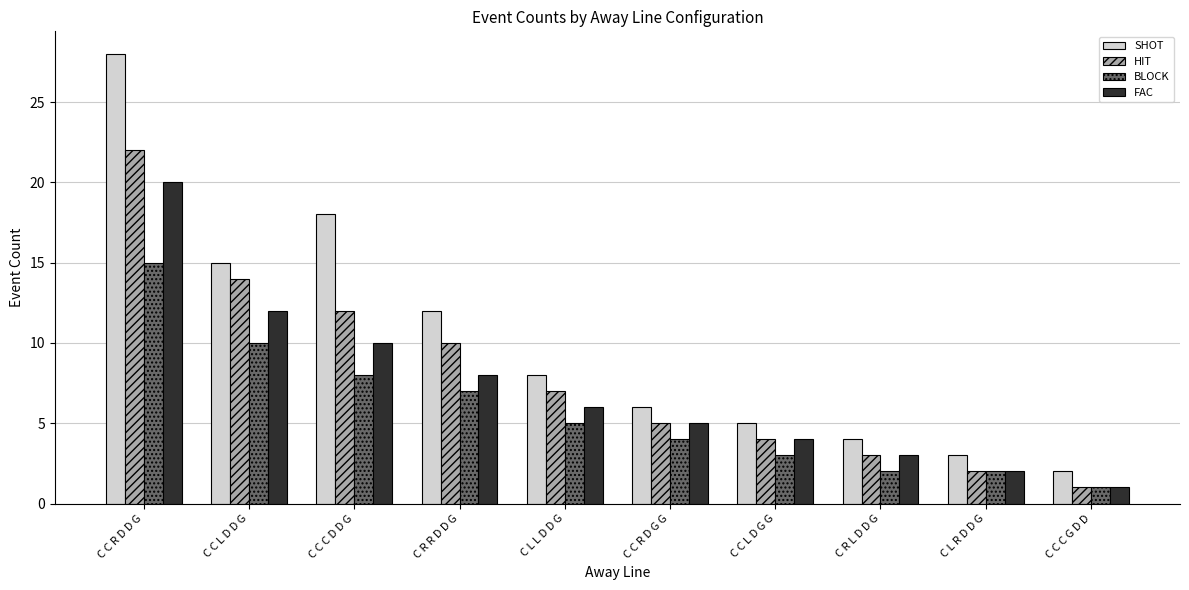

List the series in order of their overall mean, highest first.

SHOT, HIT, FAC, BLOCK